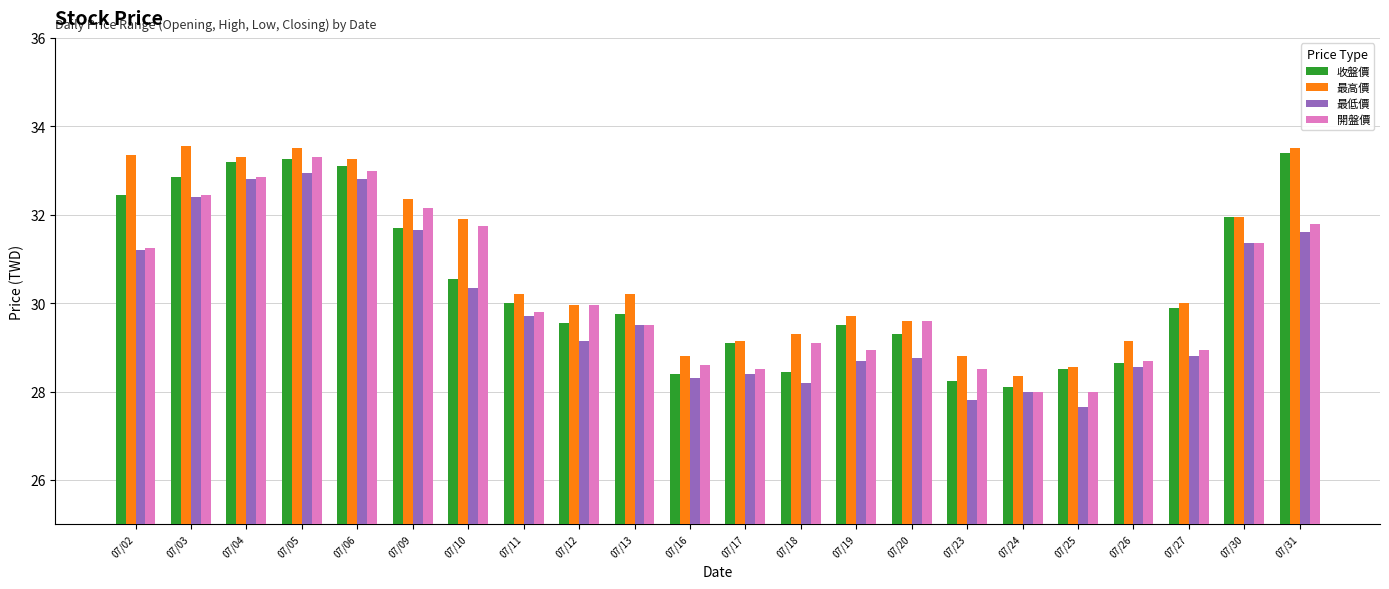

What is the difference between the maximum and minimum values in the 最高價 series?

5.2